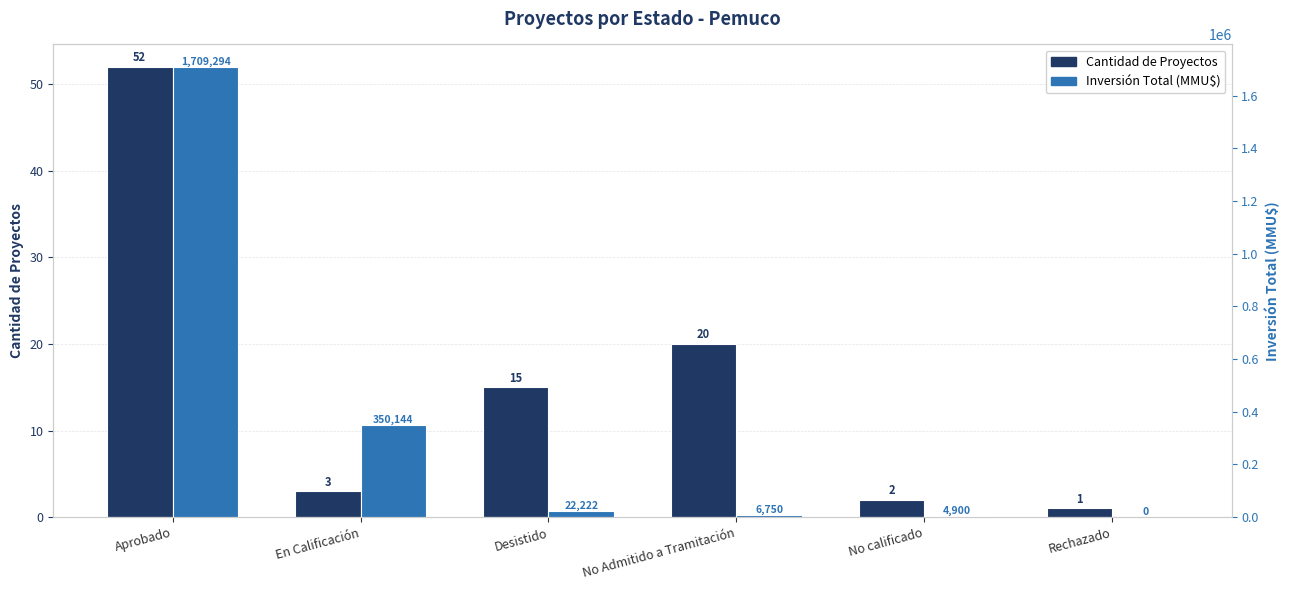

How many bars are there in total?

12